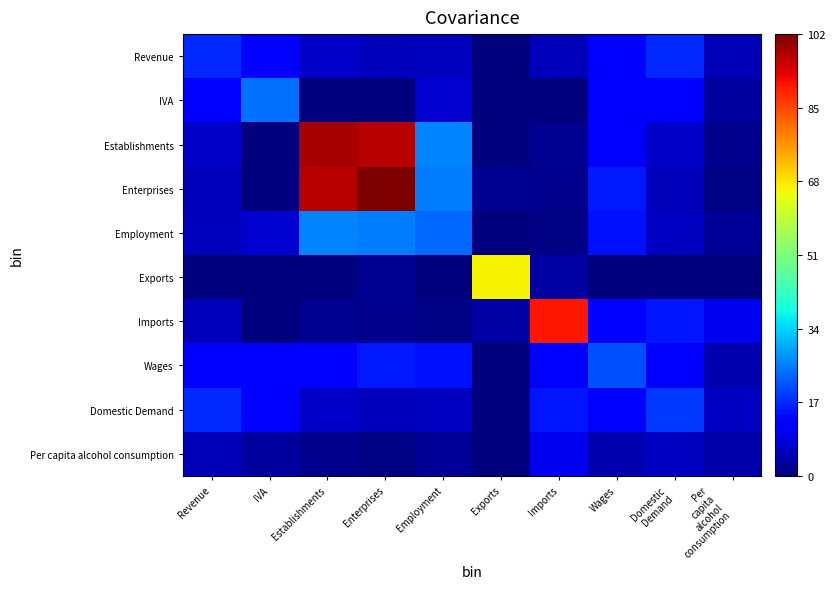

At how many categories does at least one series exceed 96?

2